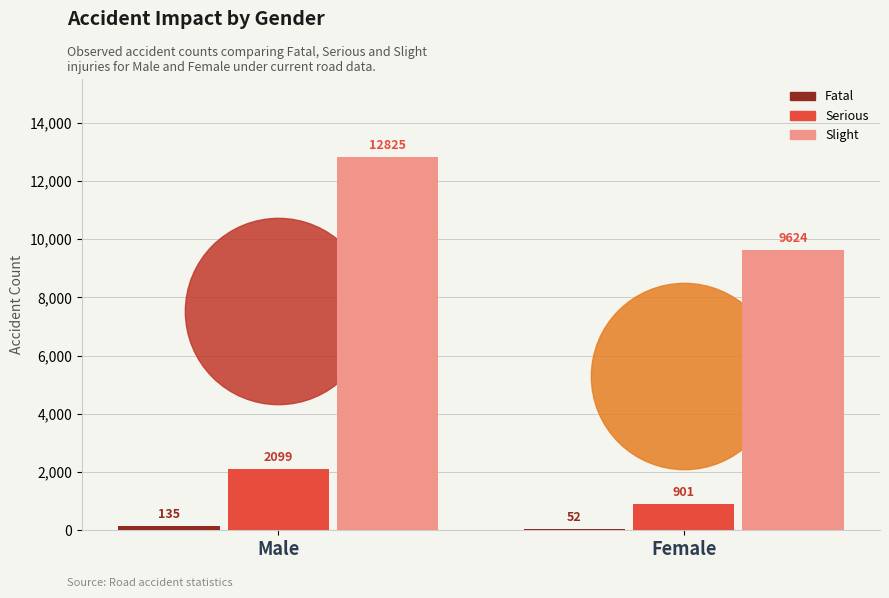

Which series contains the highest Y value?

Slight